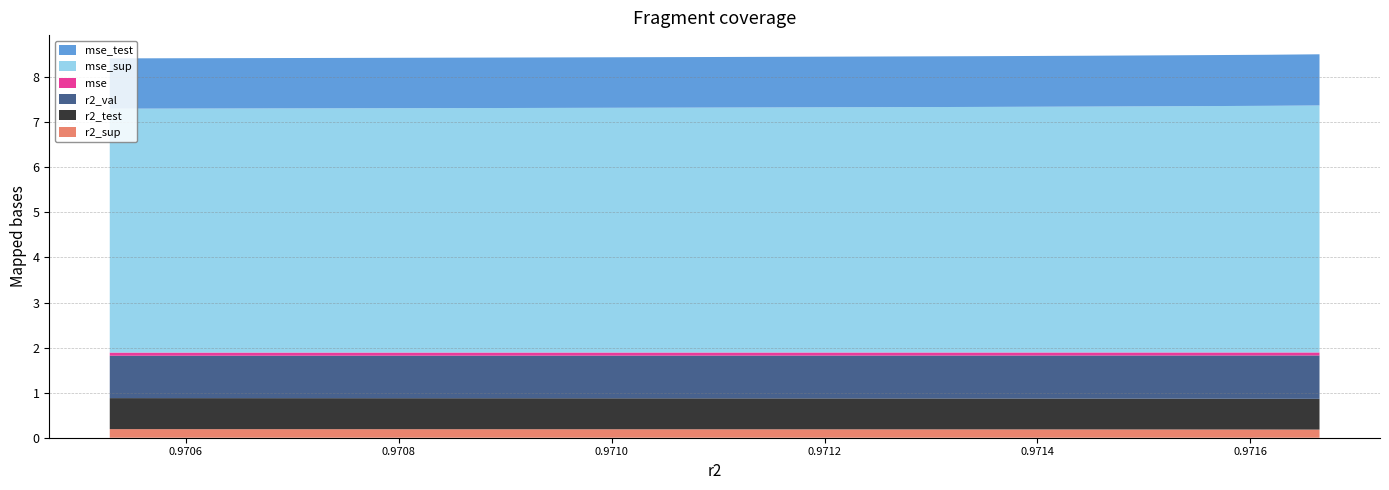

Reading left to right, list all the values displayed in this chart.

r2_sup: model_7_44_9=0.2	model_7_44_8=0.2	model_7_44_7=0.2	model_7_44_6=0.2	model_7_44_5=0.2	model_7_44_4=0.2	model_7_44_3=0.2	model_7_44_2=0.2	model_7_44_1=0.2	model_7_44_0=0.2
r2_test: model_7_44_9=0.7	model_7_44_8=0.7	model_7_44_7=0.7	model_7_44_6=0.7	model_7_44_5=0.7	model_7_44_4=0.7	model_7_44_3=0.7	model_7_44_2=0.7	model_7_44_1=0.7	model_7_44_0=0.7
r2_val: model_7_44_9=0.9	model_7_44_8=0.9	model_7_44_7=0.9	model_7_44_6=0.9	model_7_44_5=1.0	model_7_44_4=1.0	model_7_44_3=1.0	model_7_44_2=1.0	model_7_44_1=1.0	model_7_44_0=1.0
mse: model_7_44_9=0.1	model_7_44_8=0.1	model_7_44_7=0.1	model_7_44_6=0.1	model_7_44_5=0.1	model_7_44_4=0.1	model_7_44_3=0.1	model_7_44_2=0.1	model_7_44_1=0.1	model_7_44_0=0.1
mse_sup: model_7_44_9=5.4	model_7_44_8=5.4	model_7_44_7=5.4	model_7_44_6=5.4	model_7_44_5=5.4	model_7_44_4=5.4	model_7_44_3=5.5	model_7_44_2=5.5	model_7_44_1=5.5	model_7_44_0=5.5
mse_test: model_7_44_9=1.1	model_7_44_8=1.1	model_7_44_7=1.1	model_7_44_6=1.1	model_7_44_5=1.1	model_7_44_4=1.1	model_7_44_3=1.1	model_7_44_2=1.1	model_7_44_1=1.1	model_7_44_0=1.1